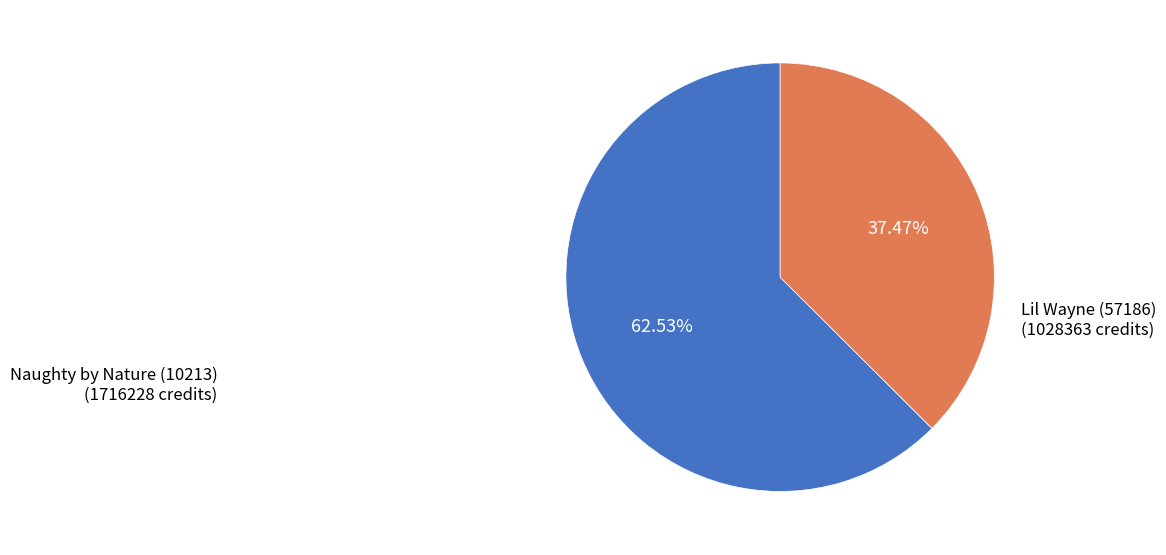

The Naughty by Nature (10213) slice represents 44% of the pie. True or false?

False